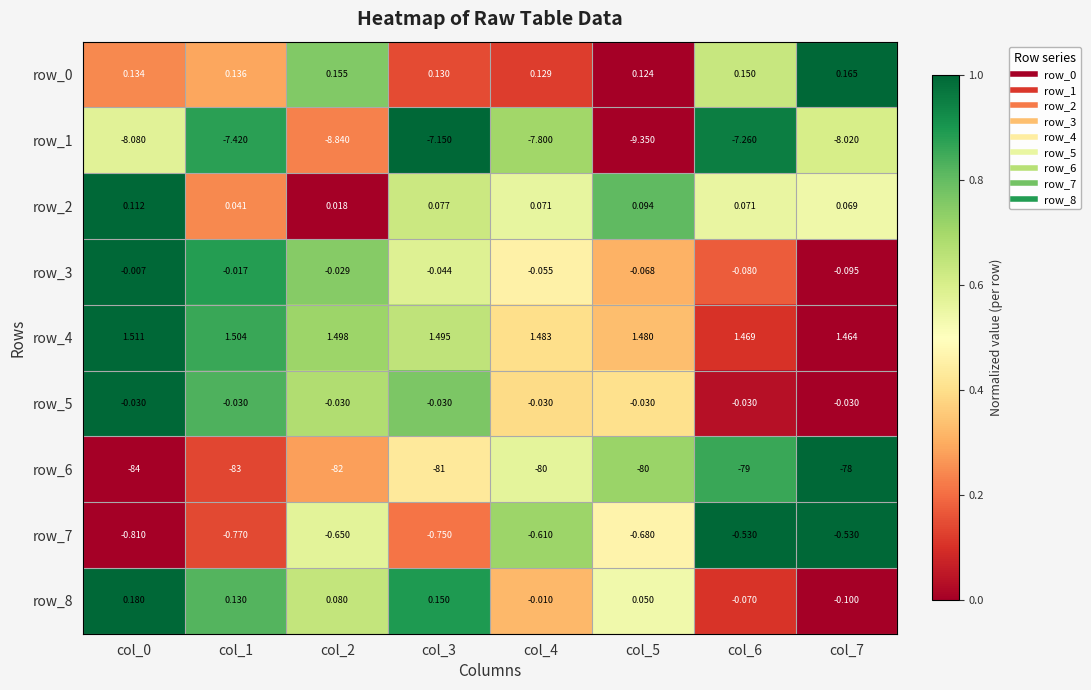

Is the value of row_4 at col_3 greater than the value of row_6 at col_7?

Yes